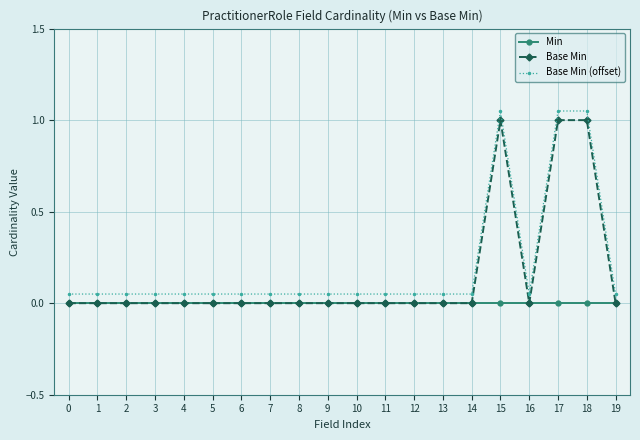

True or false: Base Min (offset) has more than 0 interior local peaks.

True